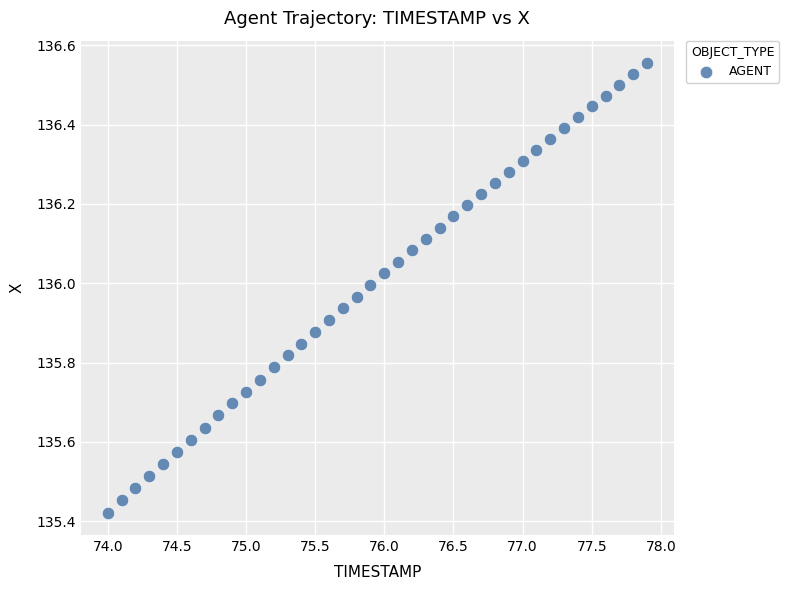

What is the range of Y values (max minus min)?

1.1